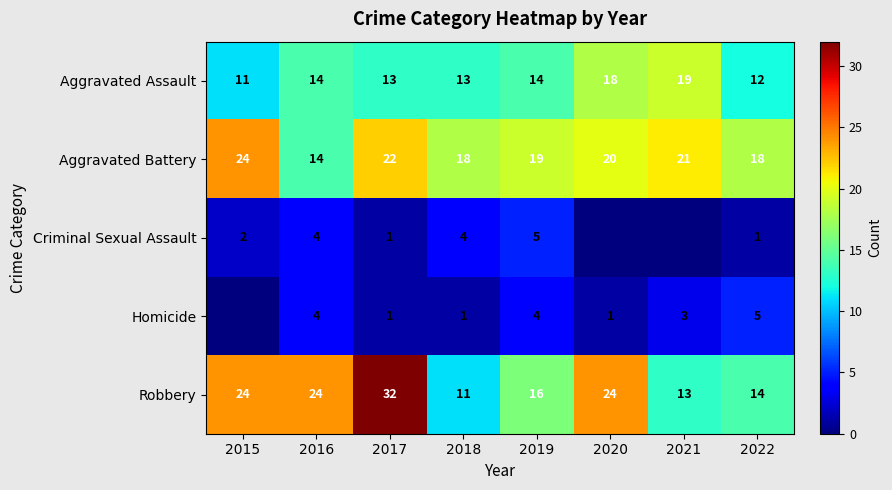

What is the maximum value for Aggravated Assault?

19